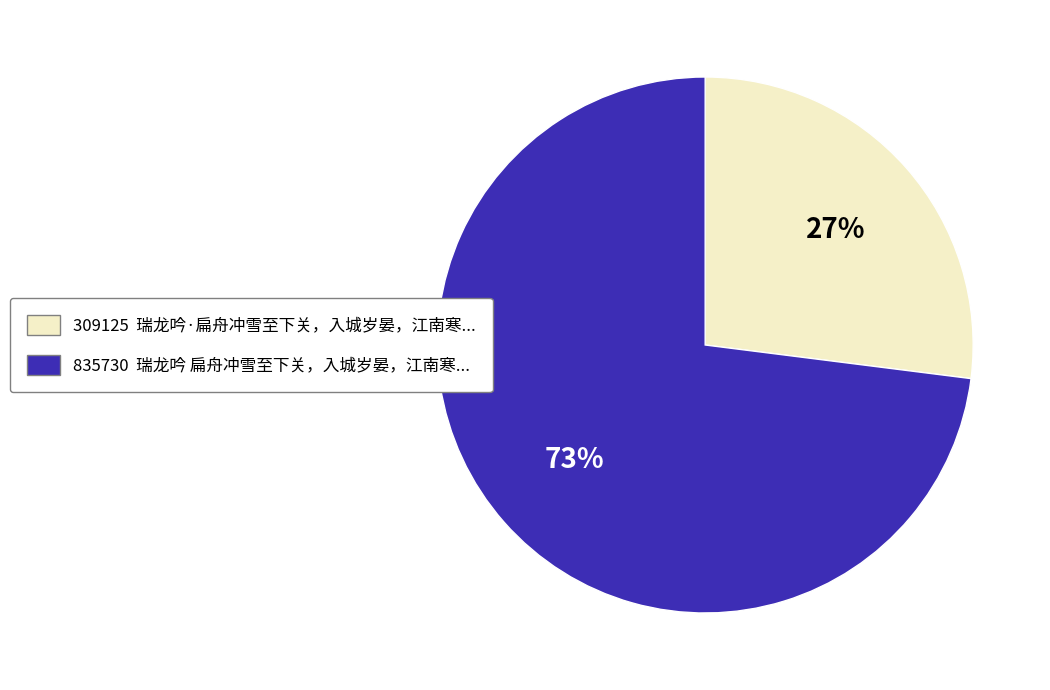

To the nearest percent, what is the difference between the largest and smallest slice percentages?

46%